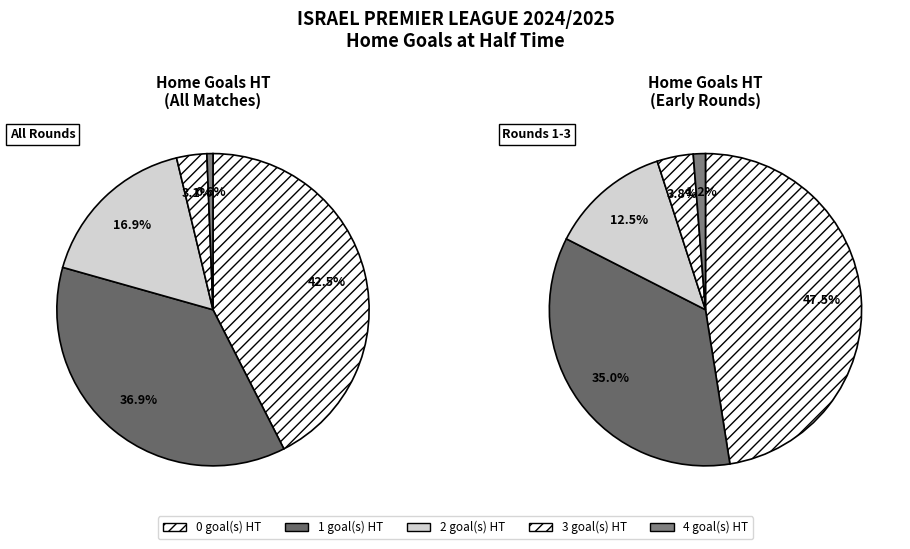

Combined, do 1 and 2 account for over 50%?

Yes